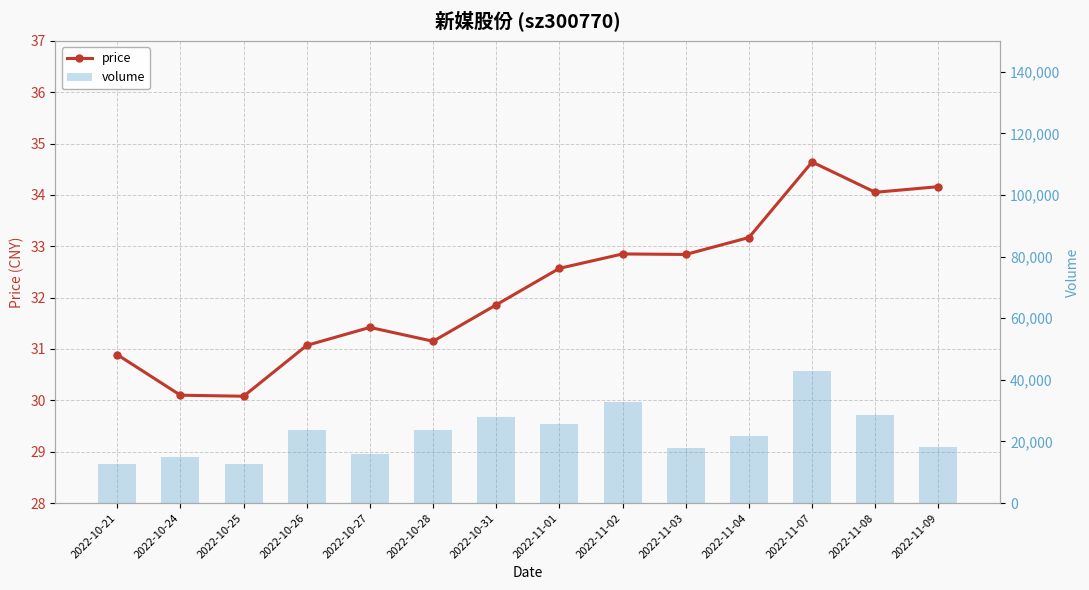

Are the bars grouped side by side (vs. stacked)?

Yes